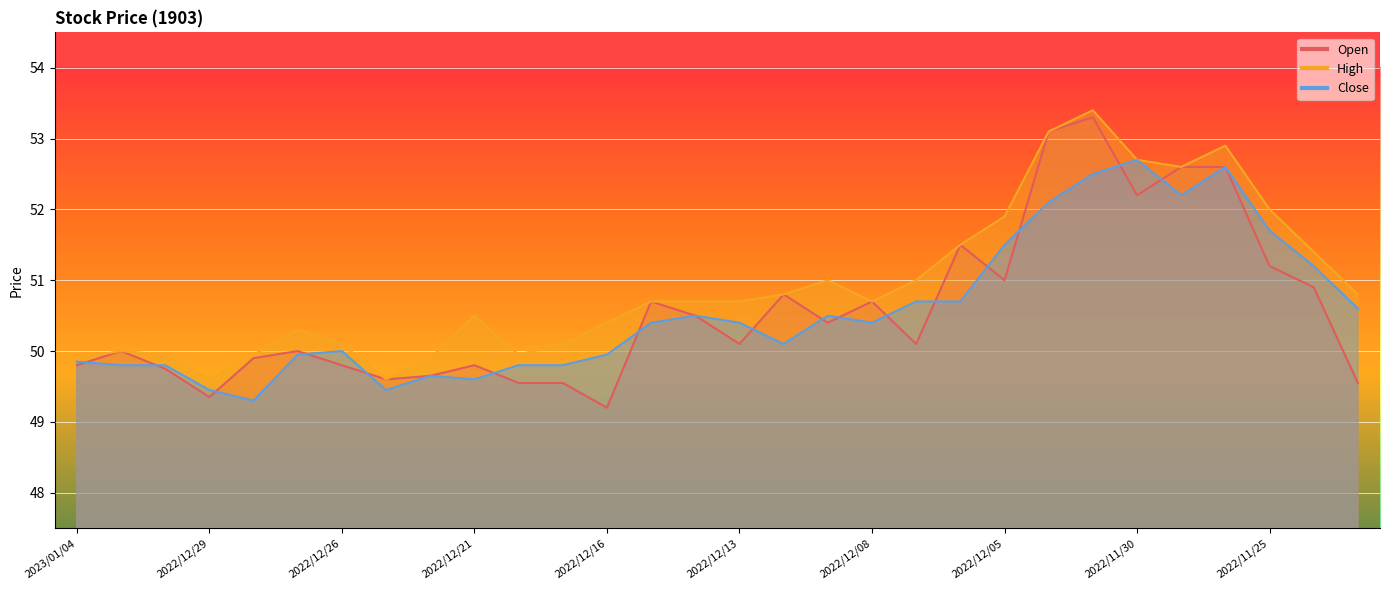

Reading left to right, extract all data points from this chart.

Open: 2023/01/04=49.8	2023/01/03=50.0	2022/12/30=49.8	2022/12/29=49.4	2022/12/28=49.9	2022/12/27=50.0	2022/12/26=49.8	2022/12/23=49.6	2022/12/22=49.6	2022/12/21=49.8	2022/12/20=49.5	2022/12/19=49.5	2022/12/16=49.2	2022/12/15=50.7	2022/12/14=50.5	2022/12/13=50.1	2022/12/12=50.8	2022/12/09=50.4	2022/12/08=50.7	2022/12/07=50.1	2022/12/06=51.5	2022/12/05=51.0	2022/12/02=53.1	2022/12/01=53.3	2022/11/30=52.2	2022/11/29=52.6	2022/11/28=52.6	2022/11/25=51.2	2022/11/24=50.9	2022/11/23=49.5
High: 2023/01/04=49.9	2023/01/03=50.0	2022/12/30=50.0	2022/12/29=49.6	2022/12/28=50.0	2022/12/27=50.3	2022/12/26=50.1	2022/12/23=49.6	2022/12/22=49.9	2022/12/21=50.5	2022/12/20=50.0	2022/12/19=50.1	2022/12/16=50.4	2022/12/15=50.7	2022/12/14=50.7	2022/12/13=50.7	2022/12/12=50.8	2022/12/09=51.0	2022/12/08=50.7	2022/12/07=51.0	2022/12/06=51.5	2022/12/05=51.9	2022/12/02=53.1	2022/12/01=53.4	2022/11/30=52.7	2022/11/29=52.6	2022/11/28=52.9	2022/11/25=52.0	2022/11/24=51.4	2022/11/23=50.8
Close: 2023/01/04=49.9	2023/01/03=49.8	2022/12/30=49.8	2022/12/29=49.5	2022/12/28=49.3	2022/12/27=50.0	2022/12/26=50.0	2022/12/23=49.5	2022/12/22=49.6	2022/12/21=49.6	2022/12/20=49.8	2022/12/19=49.8	2022/12/16=50.0	2022/12/15=50.4	2022/12/14=50.5	2022/12/13=50.4	2022/12/12=50.1	2022/12/09=50.5	2022/12/08=50.4	2022/12/07=50.7	2022/12/06=50.7	2022/12/05=51.5	2022/12/02=52.1	2022/12/01=52.5	2022/11/30=52.7	2022/11/29=52.2	2022/11/28=52.6	2022/11/25=51.7	2022/11/24=51.2	2022/11/23=50.6